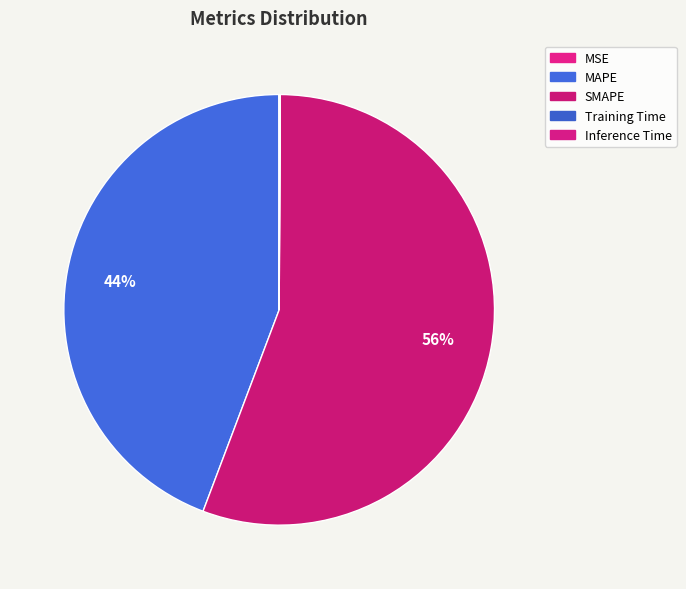

The MAPE slice represents 44% of the pie. True or false?

True